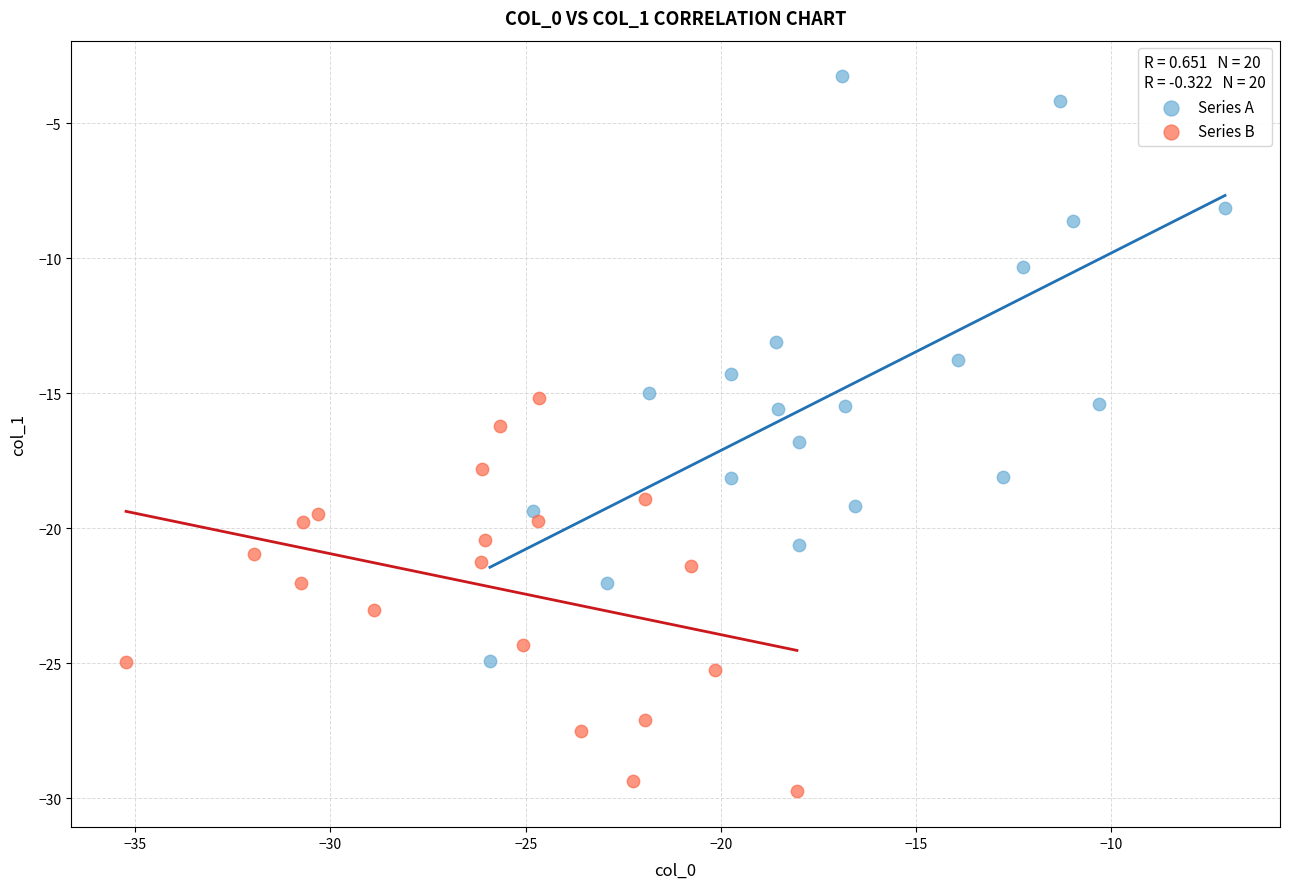

What are all the series names shown in the legend?

Series A, Series B